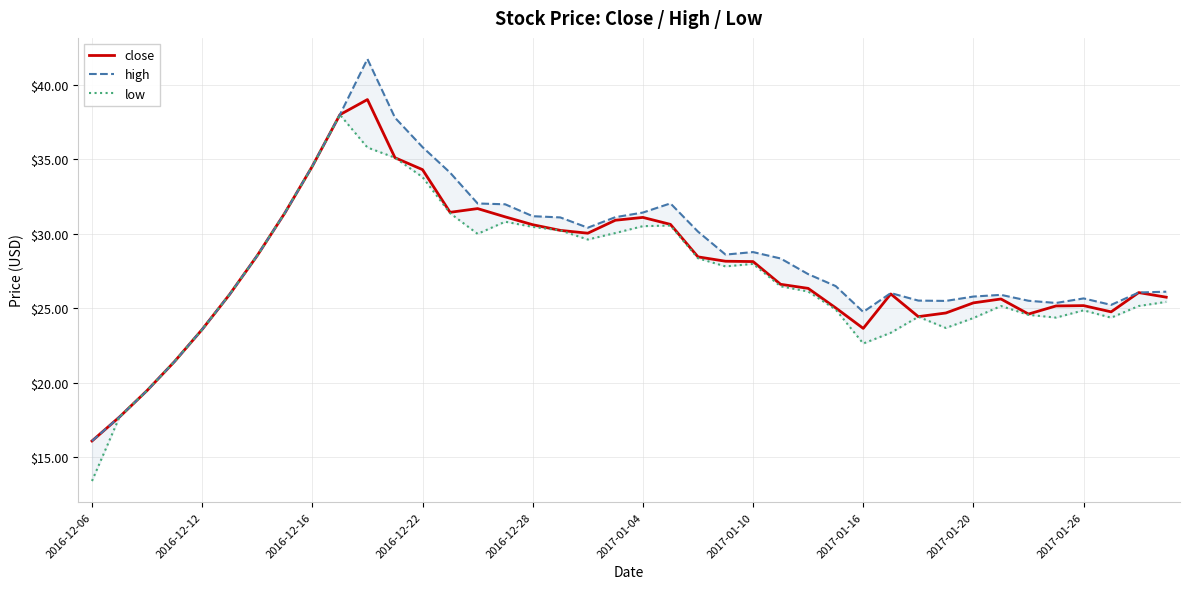

Is it true that low equals 10.3 at 37?

False